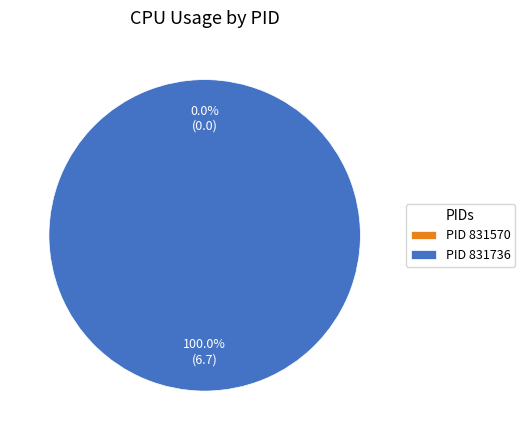

Which category has the biggest portion of the pie?

831736